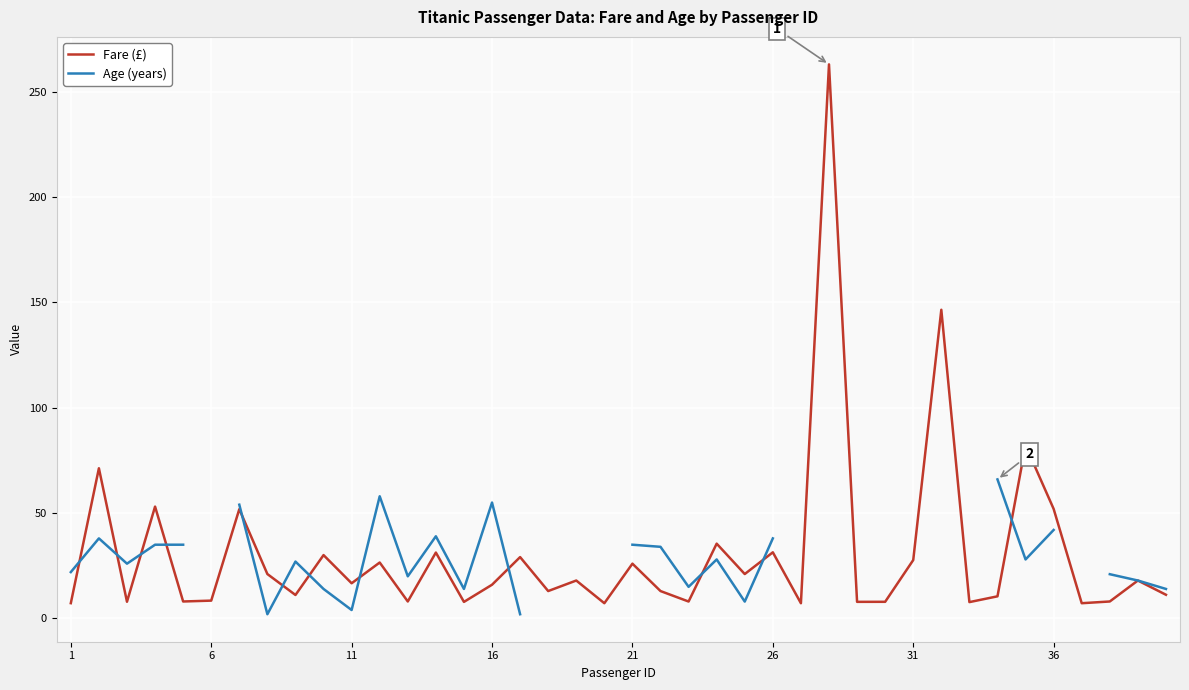

What is the minimum value for Fare (£)?

7.2